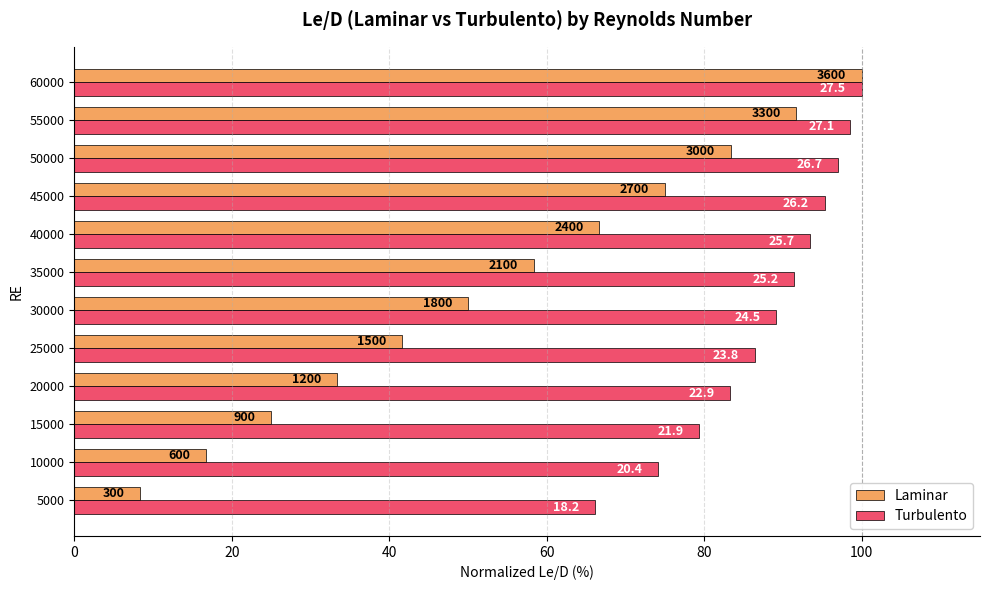

What are all the series names shown in the legend?

Laminar, Turbulento